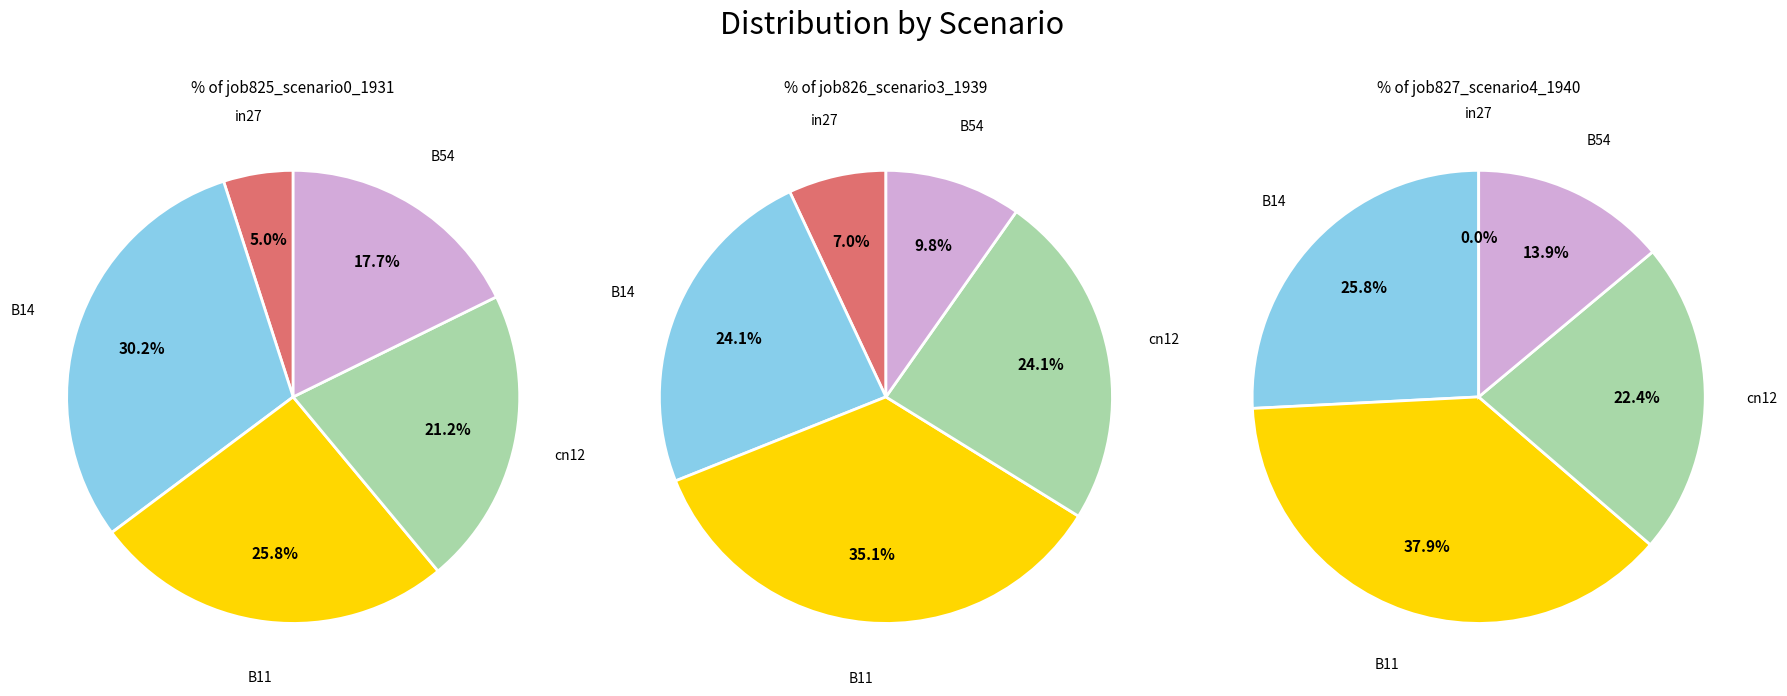

To the nearest percent, what is the combined percentage of cn12 and B14?

51%